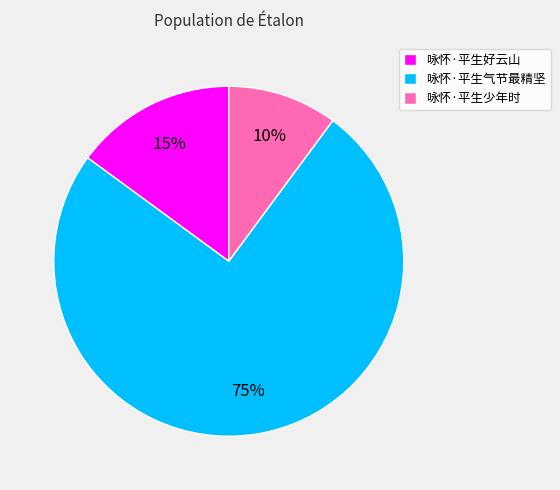

Between 咏怀·平生少年时 and 咏怀·平生好云山, which is larger?

咏怀·平生好云山